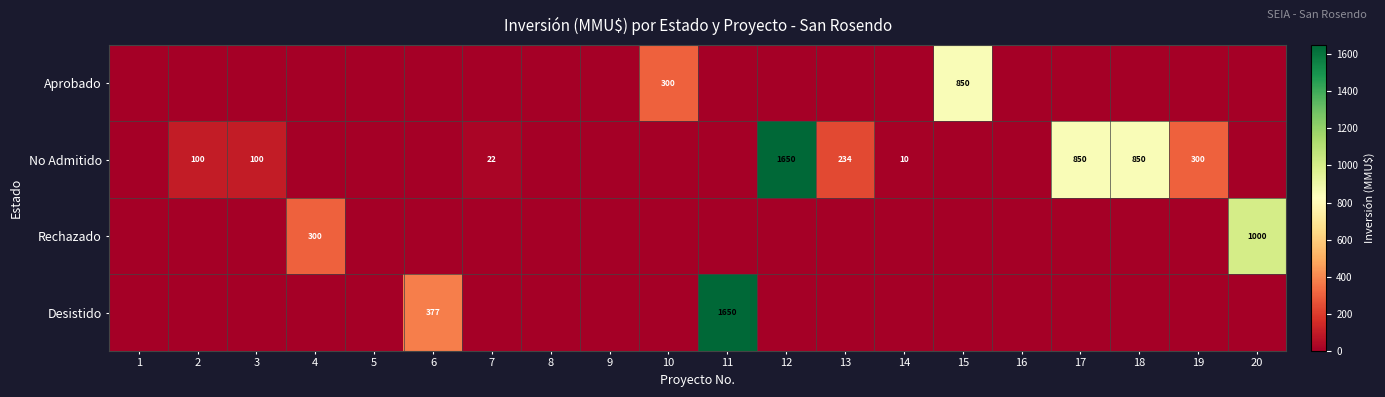

Is it true that No Admitido equals 4 at 14?

False